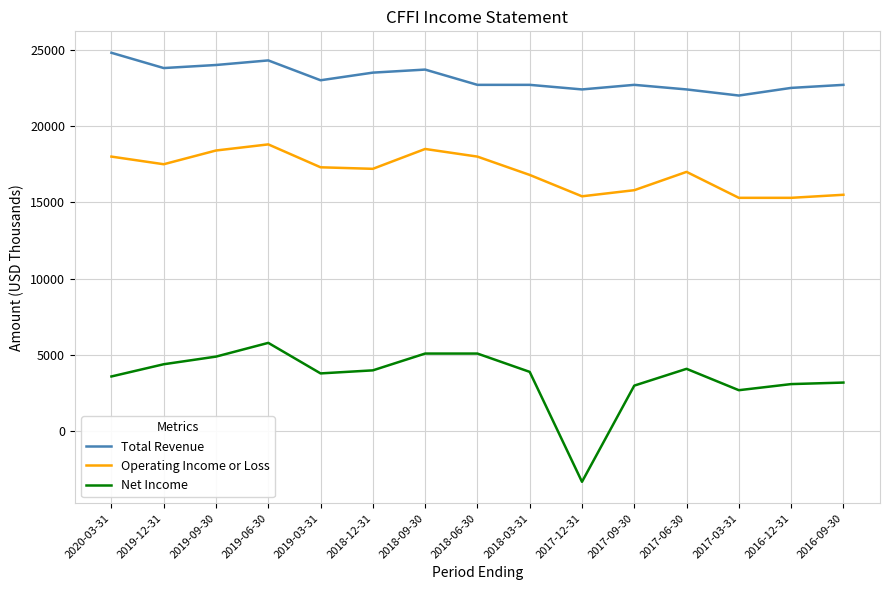

Which series has the largest range (max minus min)?

Net Income